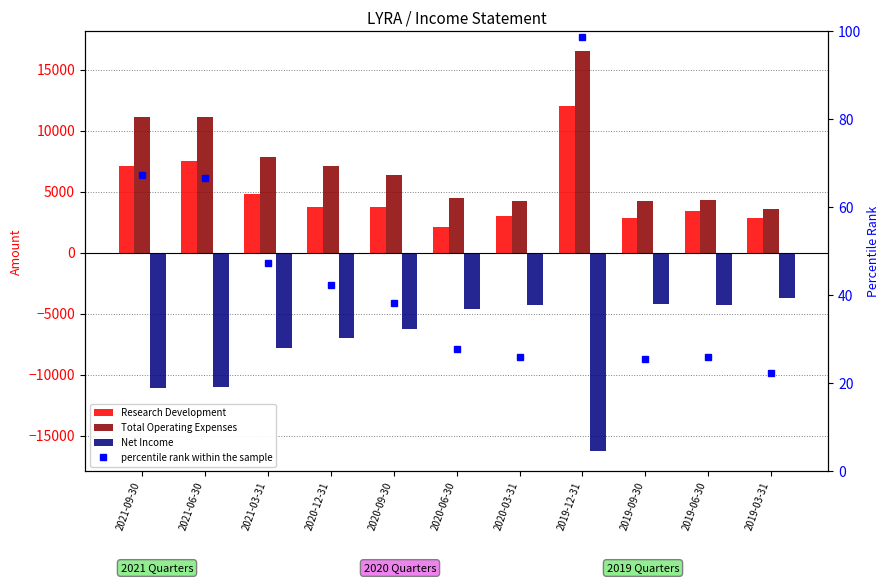

What is the label of the 10th bar from the right?

2021-06-30